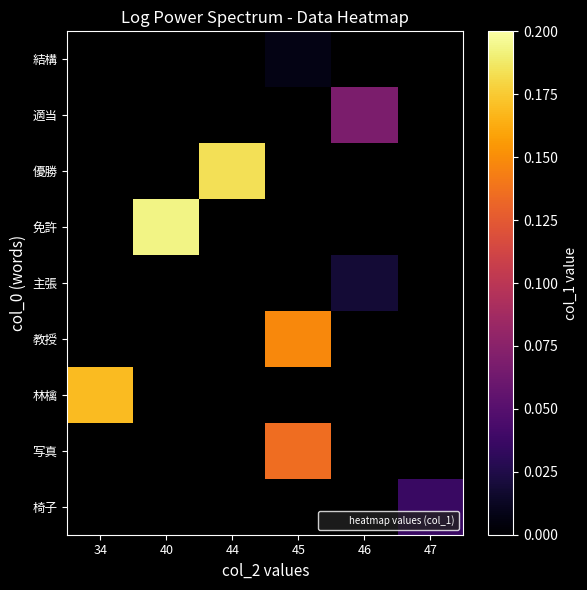

Which category has the lowest value across all series?

45